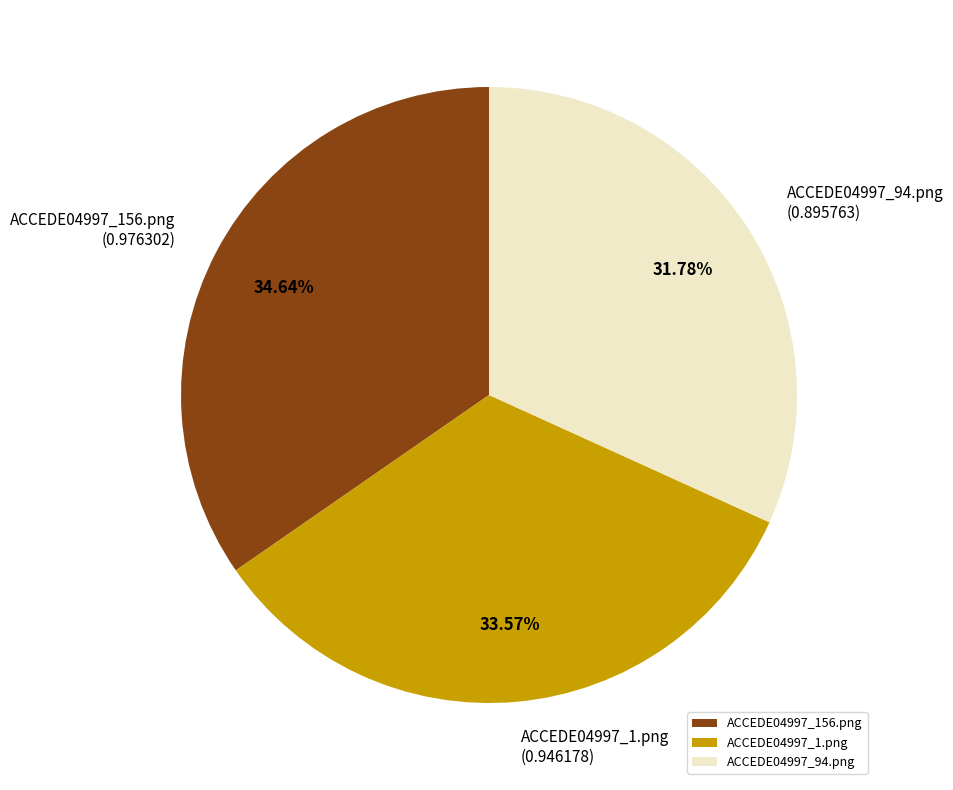

To the nearest percent, what is the difference between the ACCEDE04997_1.png and ACCEDE04997_156.png slice percentages?

1%